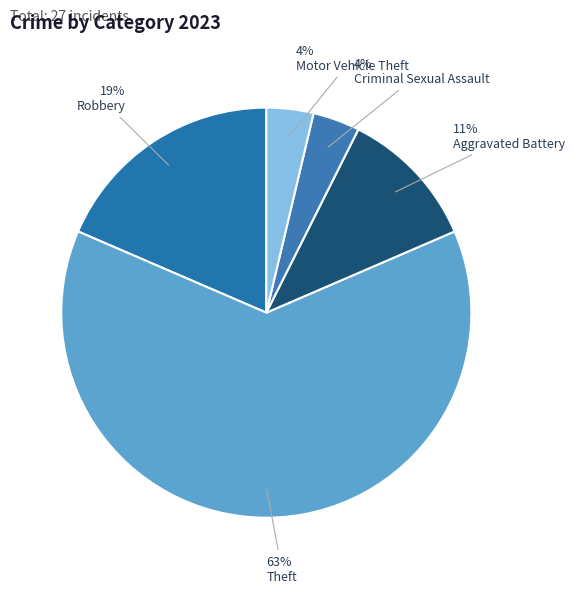

Which slice is the largest?

Theft